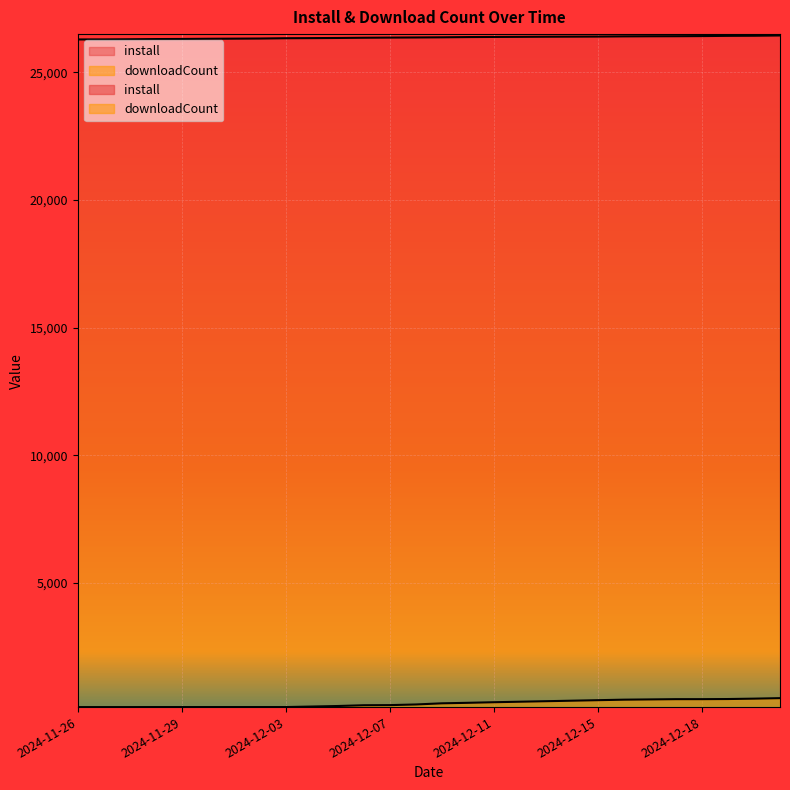

What is the difference between the second highest and second lowest values in the install series?

144